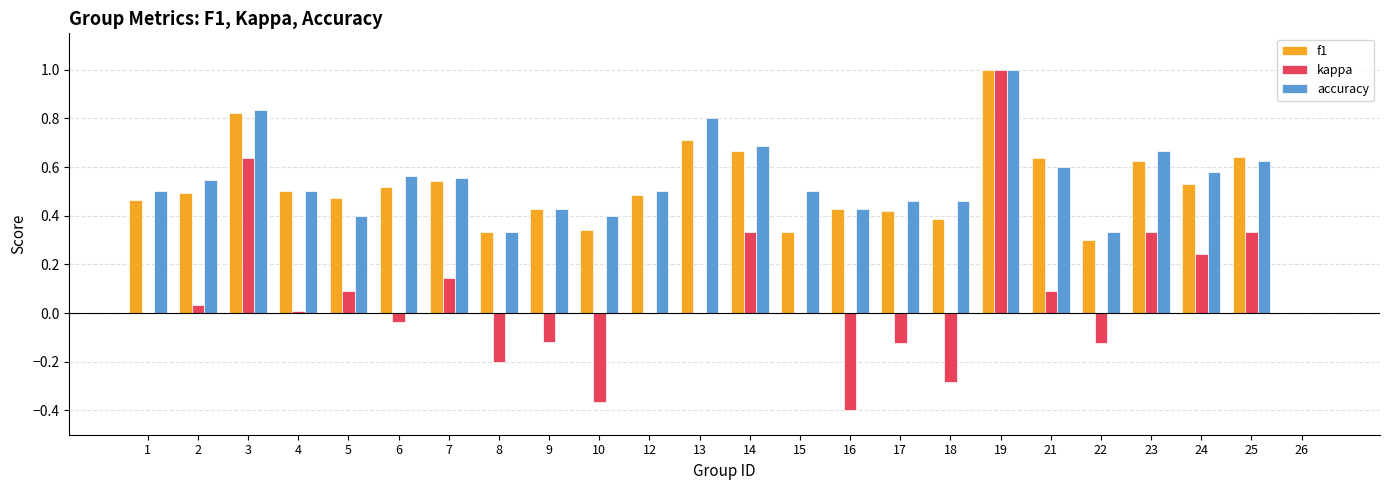

What is the sum of all kappa values?

1.6